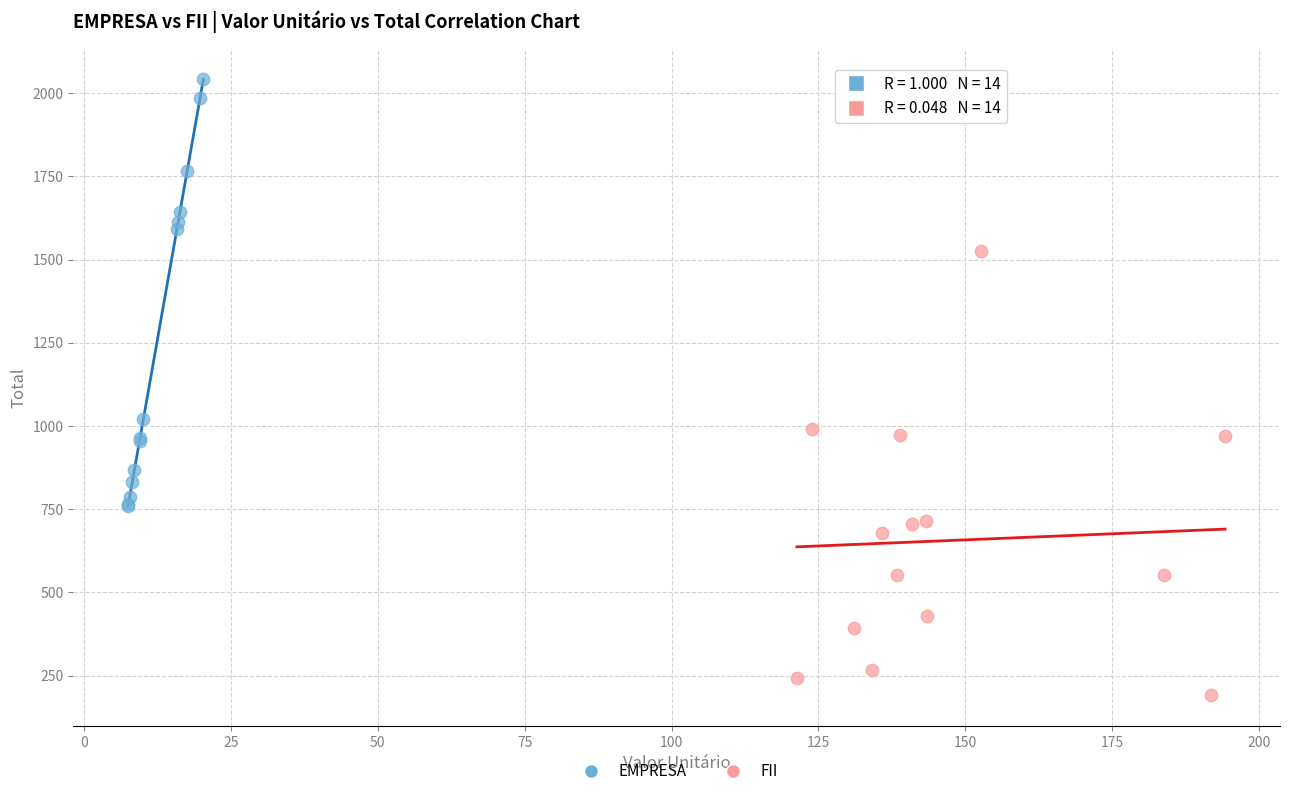

Which series reaches the minimum Y coordinate?

FII